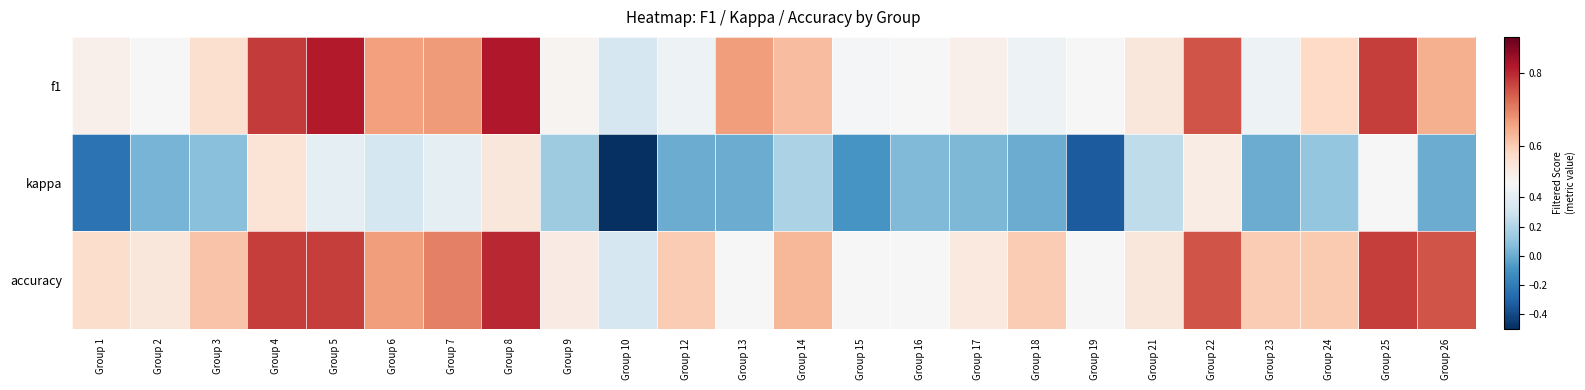

At how many categories does at least one series exceed 0?

24